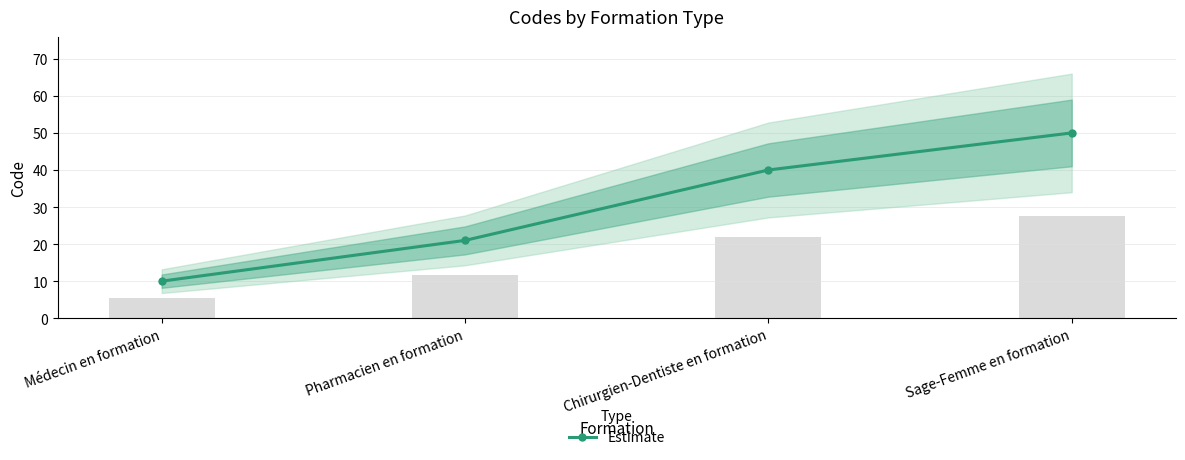

The value at Médecin en formation is 10. True or false?

True